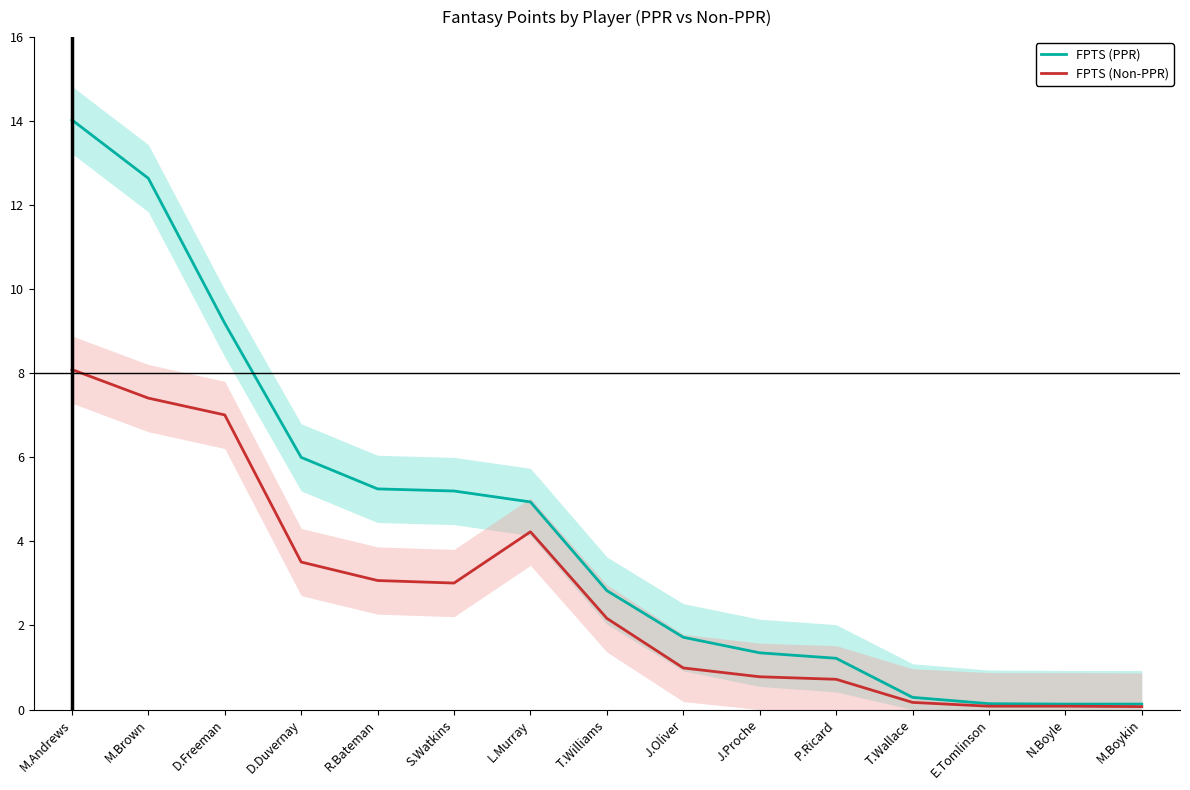

Reading right to left, list all the values displayed in this chart.

FPTS (PPR): 0.1	0.1	0.1	0.3	1.2	1.4	1.7	2.8	4.9	5.2	5.2	6.0	9.2	12.6	14.0
FPTS (Non-PPR): 0.1	0.1	0.1	0.2	0.7	0.8	1.0	2.2	4.2	3.0	3.1	3.5	7.0	7.4	8.1